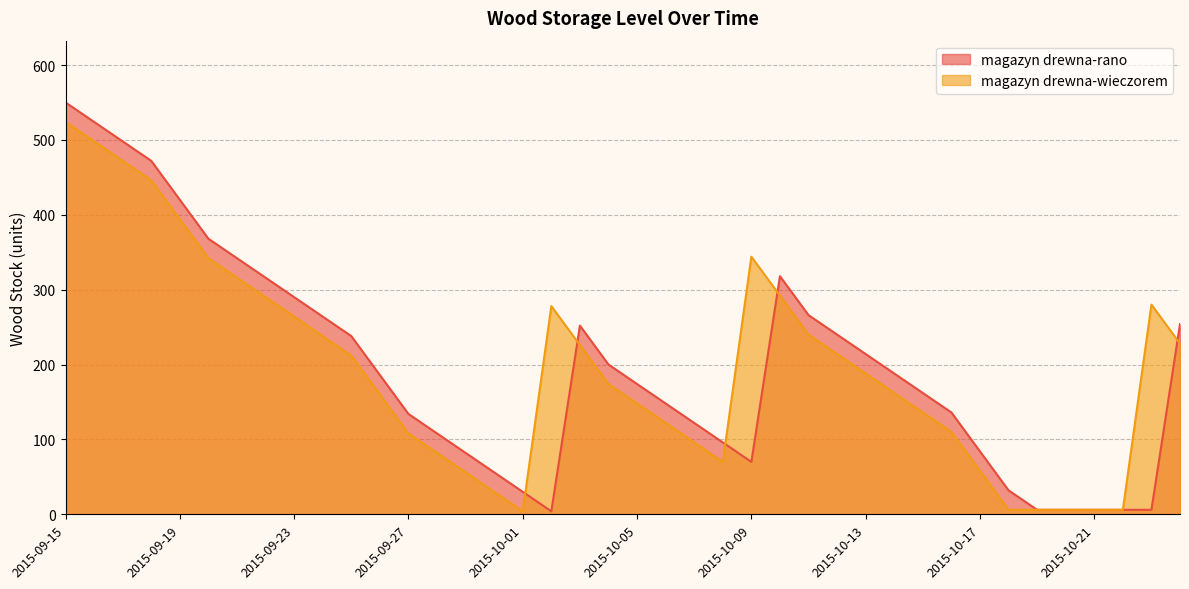

List the series in order of their peak value, lowest first.

magazyn drewna-wieczorem, magazyn drewna-rano